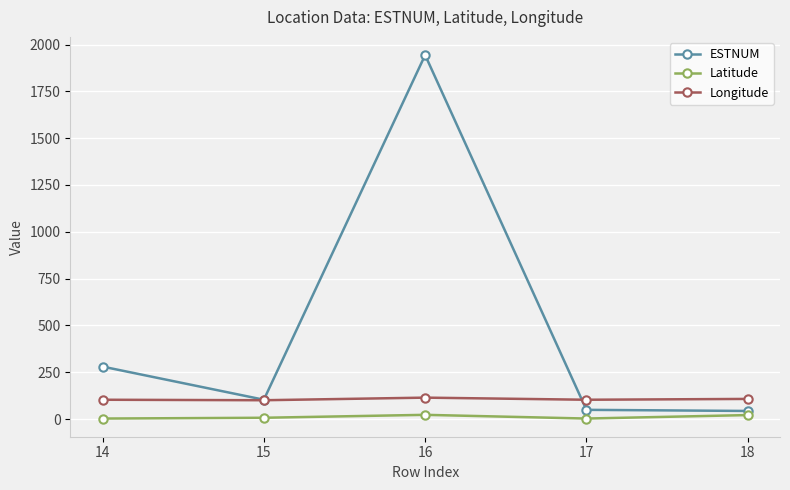

True or false: ESTNUM has more than 1 interior local peaks.

False